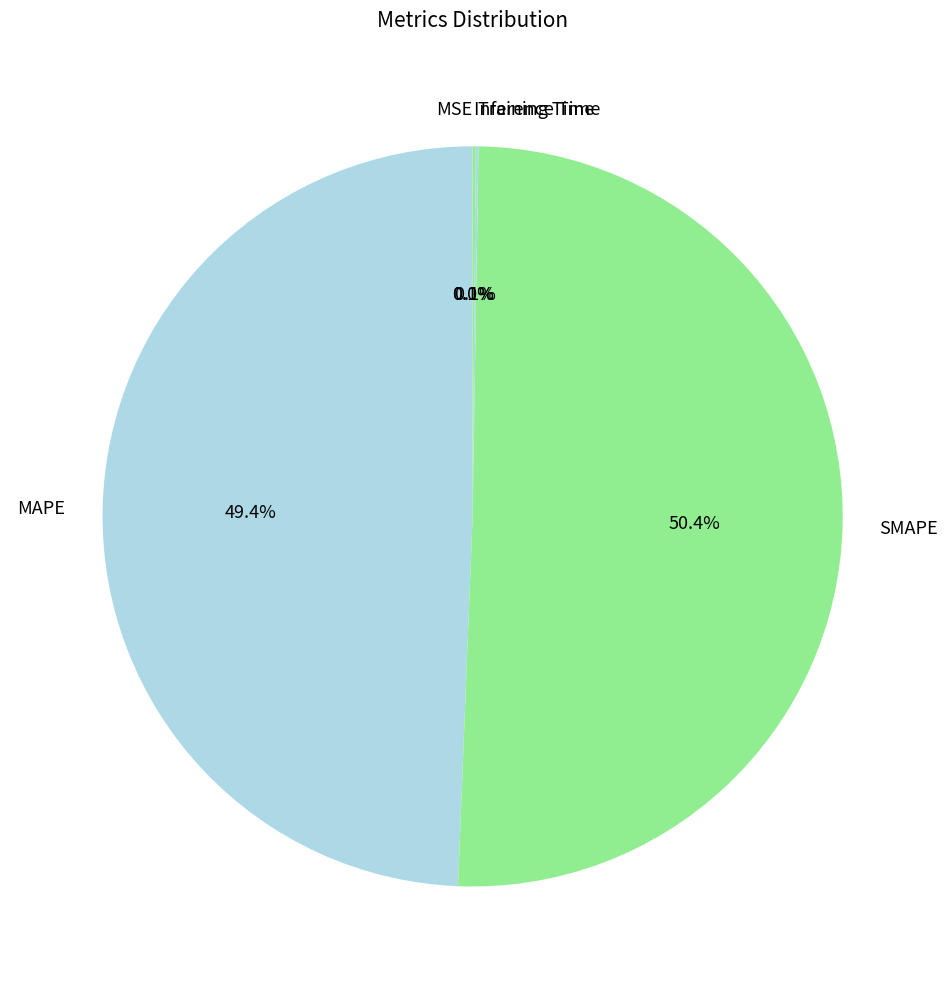

Which category has the biggest portion of the pie?

SMAPE